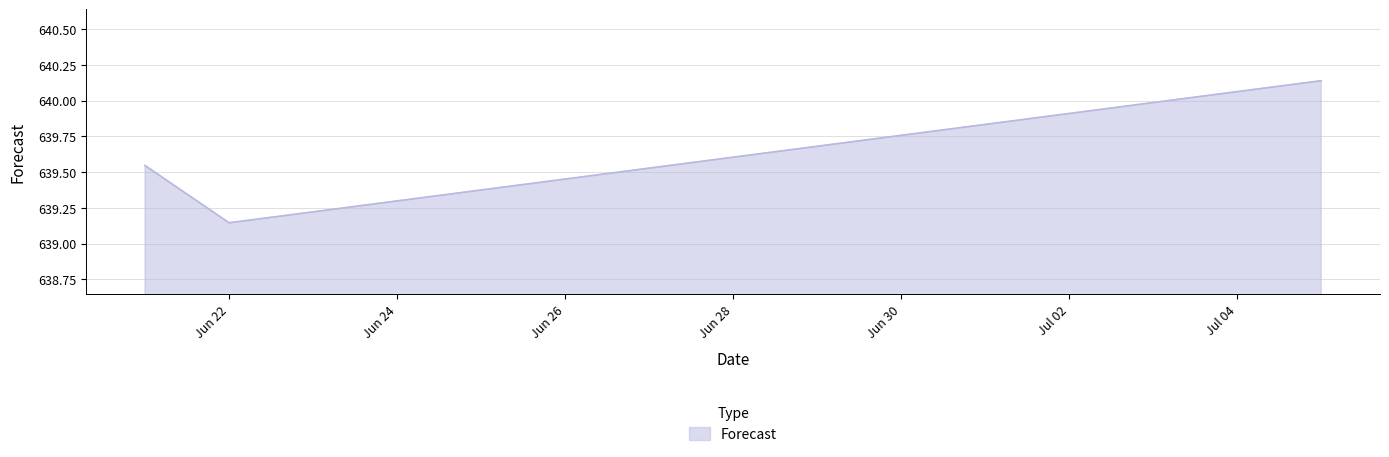

What is the difference between the maximum and minimum values?

1.0